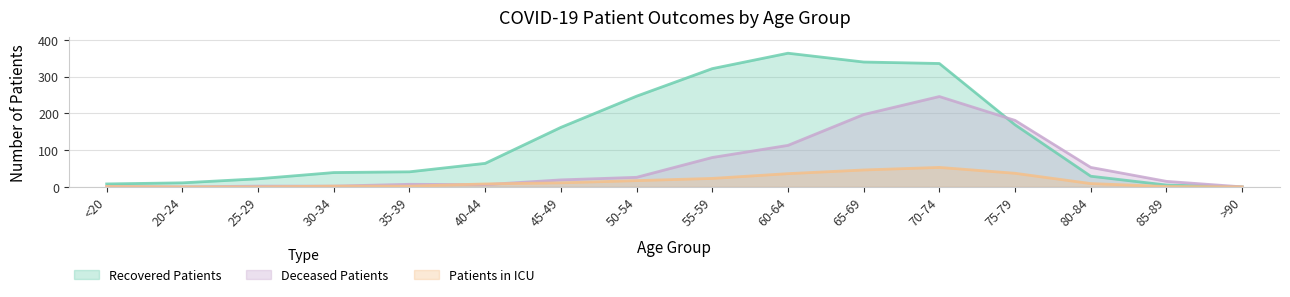

How many values in the Deceased Patients series are below 19?

8